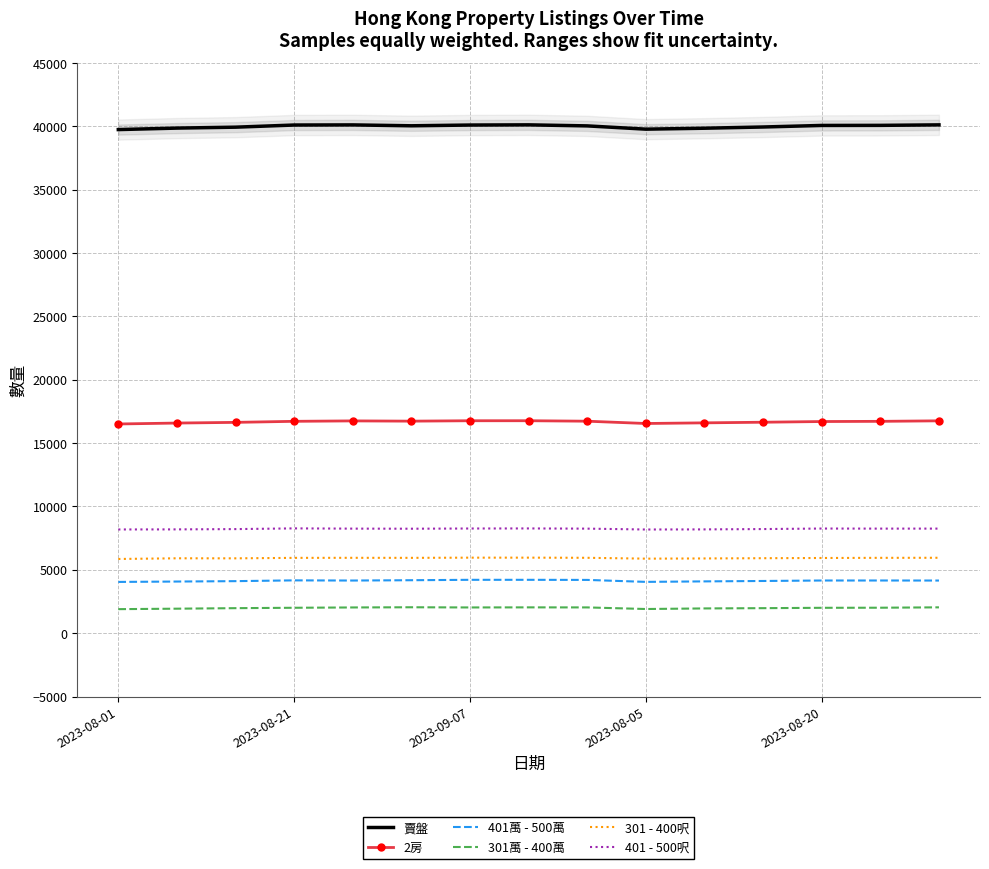

Is it true that 301萬 - 400萬 equals 2659 at 13?

False